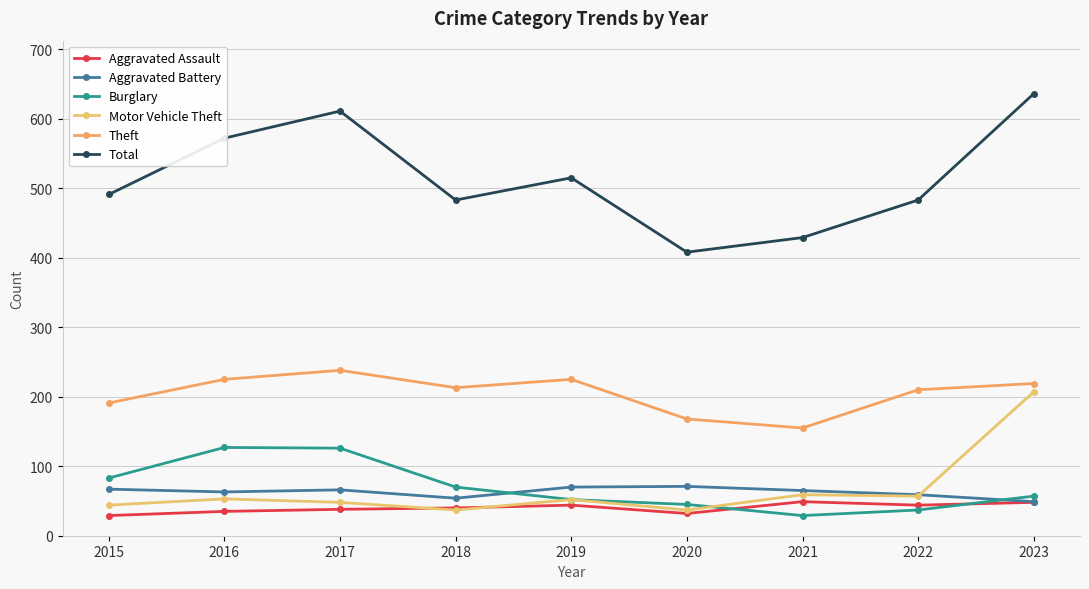

Reading left to right, extract all data points from this chart.

Aggravated Assault: 2015=29	2016=35	2017=38	2018=40	2019=44	2020=32	2021=49	2022=44	2023=48
Aggravated Battery: 2015=67	2016=63	2017=66	2018=54	2019=70	2020=71	2021=65	2022=59	2023=49
Burglary: 2015=83	2016=127	2017=126	2018=70	2019=52	2020=45	2021=29	2022=37	2023=57
Motor Vehicle Theft: 2015=44	2016=53	2017=48	2018=37	2019=52	2020=37	2021=59	2022=57	2023=207
Theft: 2015=191	2016=225	2017=238	2018=213	2019=225	2020=168	2021=155	2022=210	2023=219
Total: 2015=491	2016=572	2017=611	2018=483	2019=515	2020=408	2021=429	2022=483	2023=636